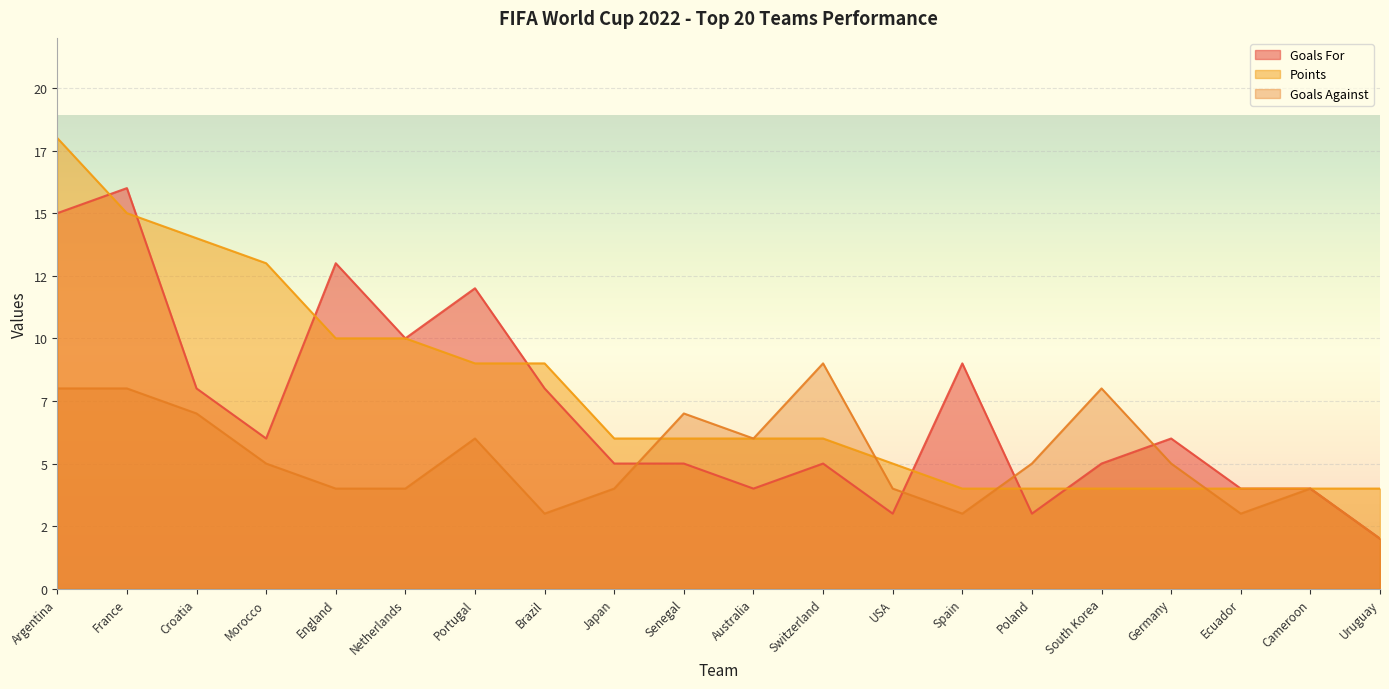

How many data points does each series have?

20